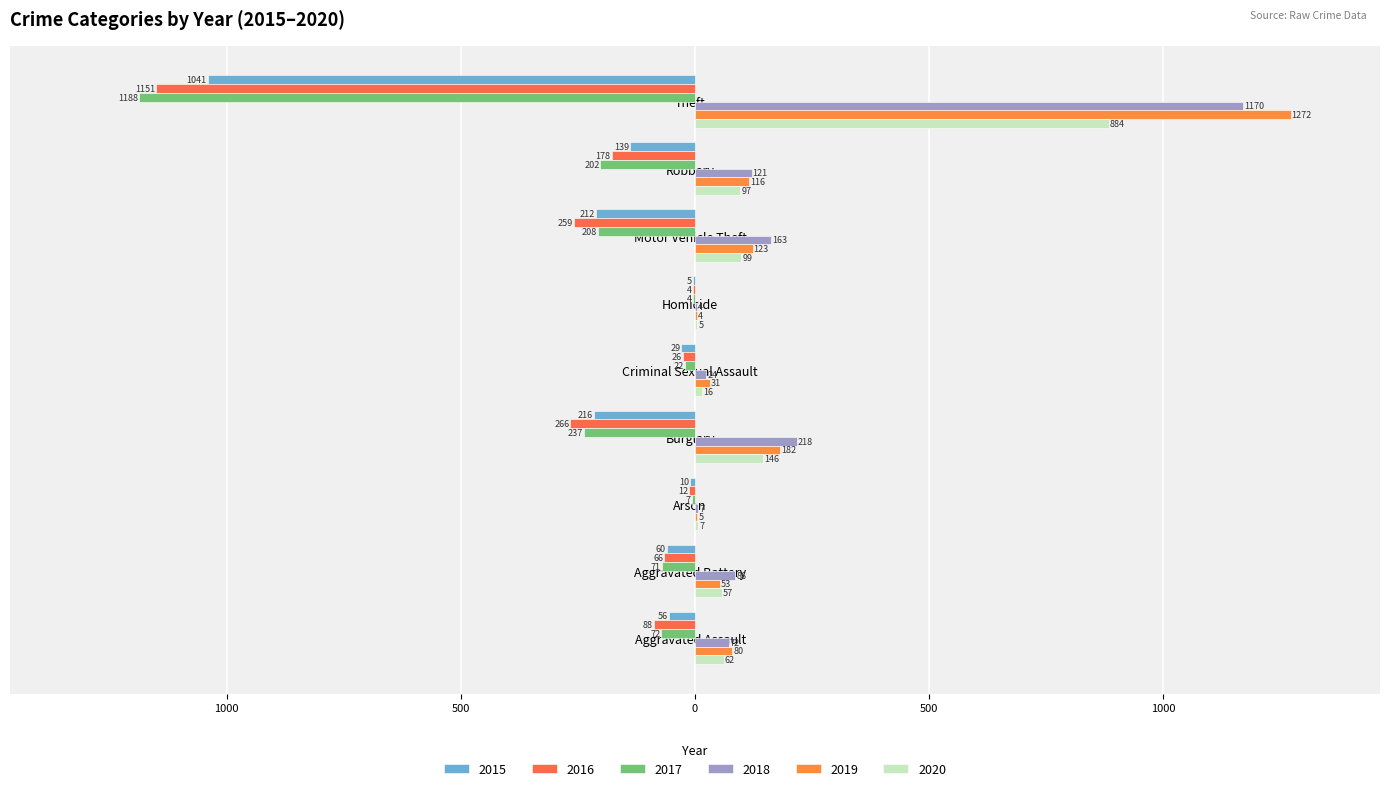

Which has a higher value, Burglary or Robbery?

Robbery